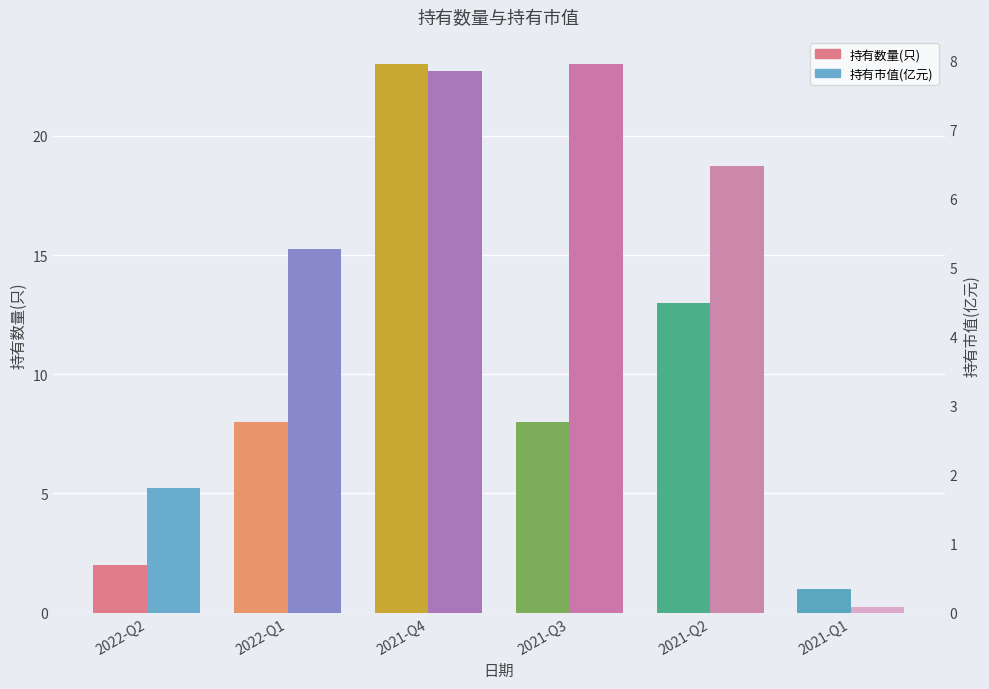

Between 2021-Q4 and 2021-Q2, which series saw the biggest shift?

持有数量(只)